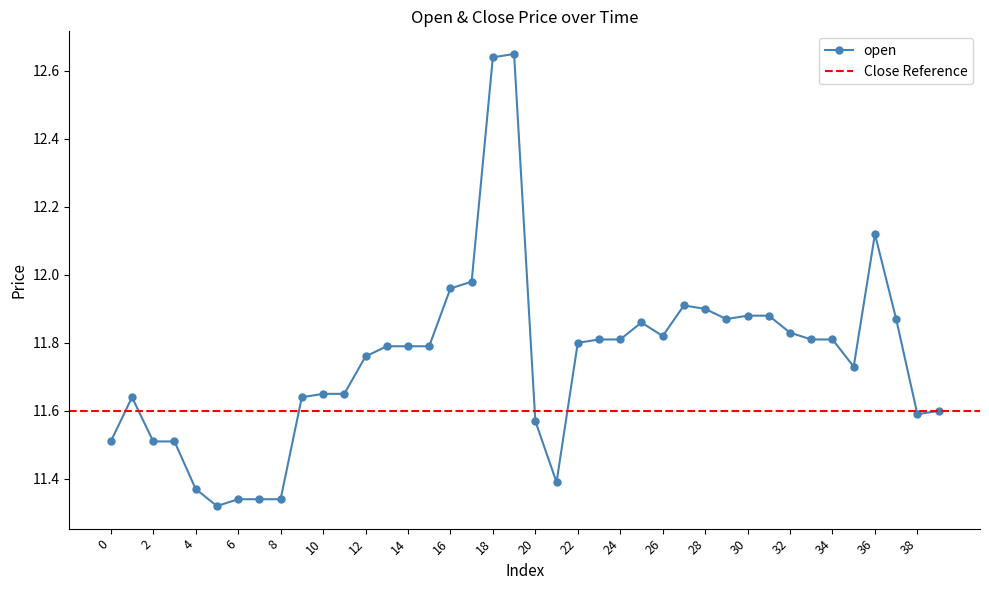

Rank the categories by value from highest to lowest.

19, 18, 36, 17, 16, 27, 28, 30, 31, 29, 37, 25, 32, 26, 23, 24, 33, 34, 22, 13, 14, 15, 12, 35, 10, 11, 1, 9, 39, 38, 20, 0, 2, 3, 21, 4, 6, 7, 8, 5